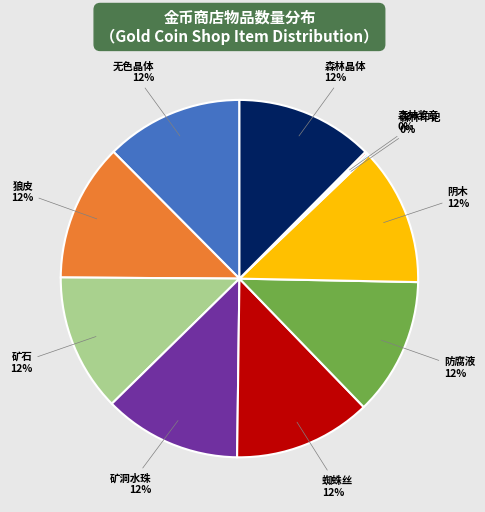

To the nearest percent, what is the combined percentage of 矿石 and 阴木?

25%